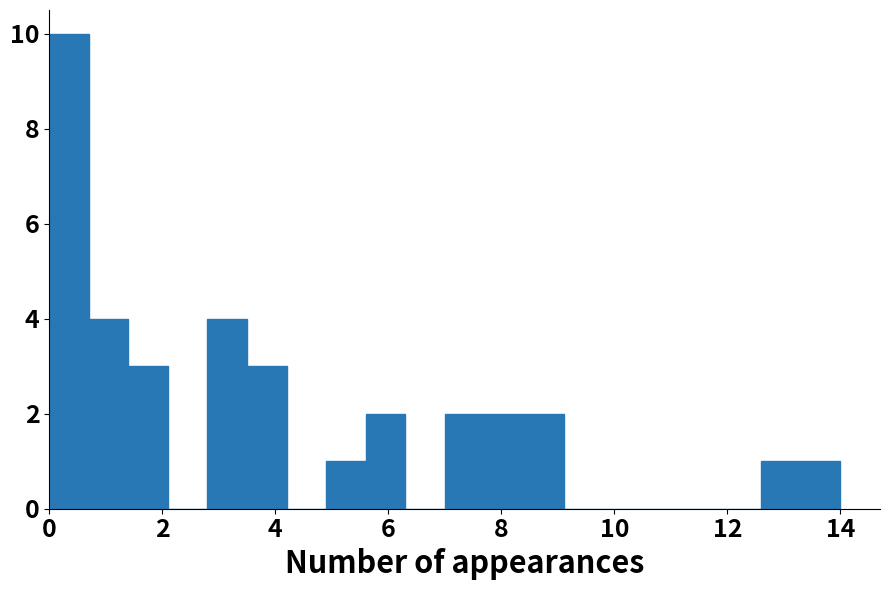

Around what value on the x-axis is the tallest bar? Give the approximate position of its centre, as read against the axis.

0.4